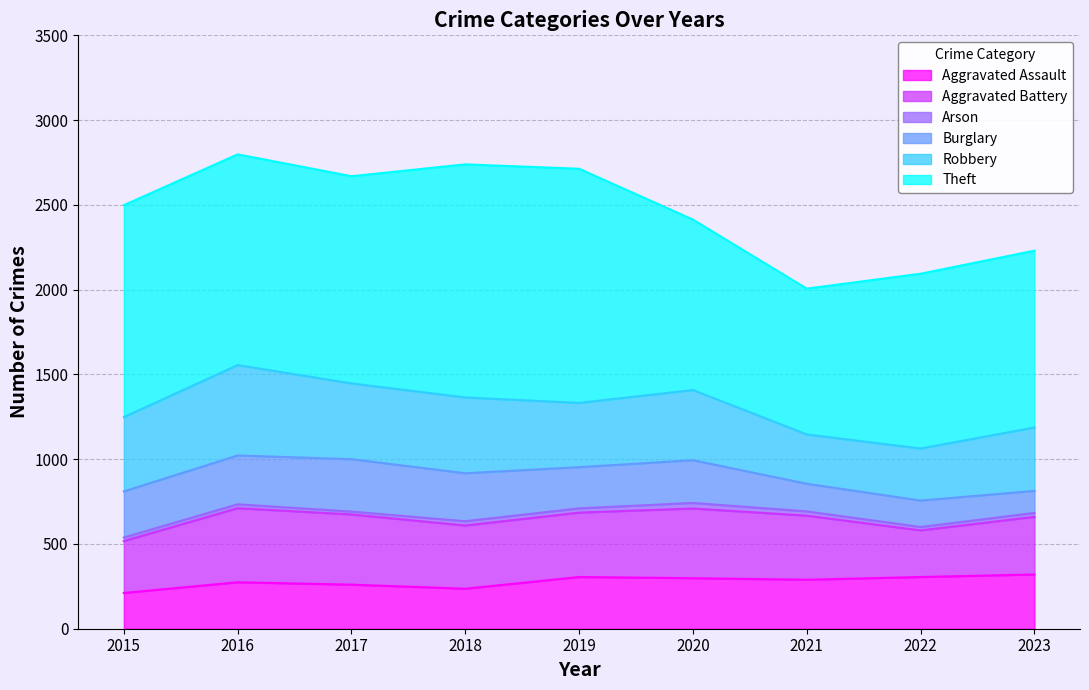

Does the chart display data point markers on the line(s)?

No